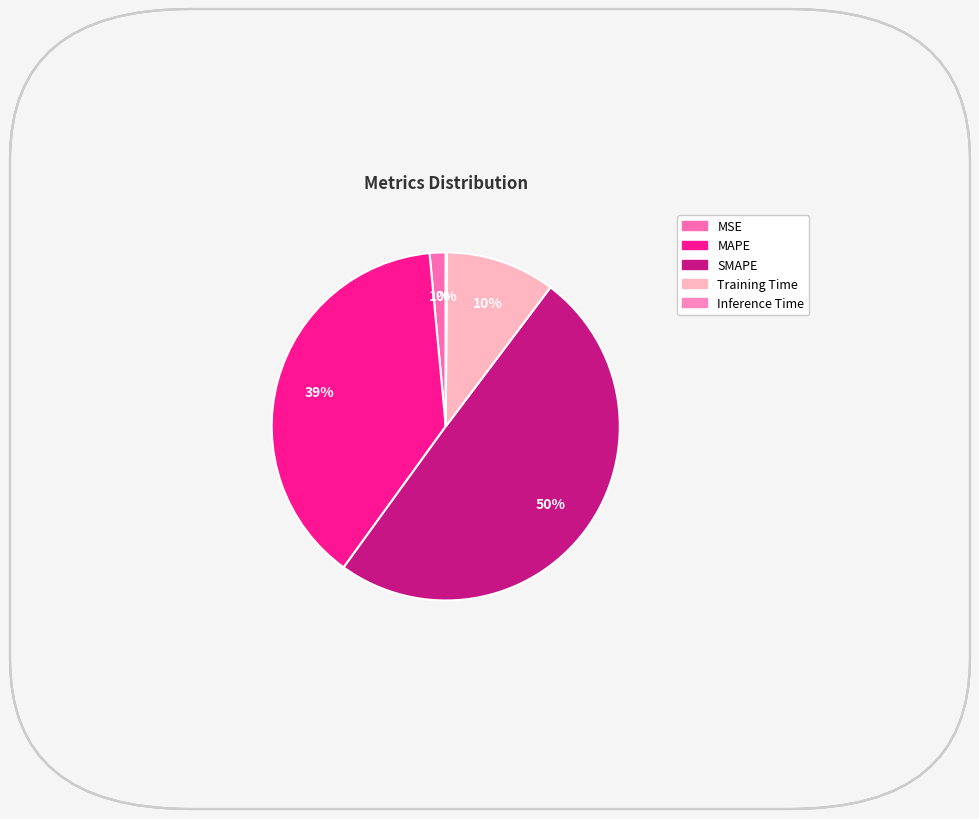

Is the sum of Inference Time and SMAPE greater than half?

No